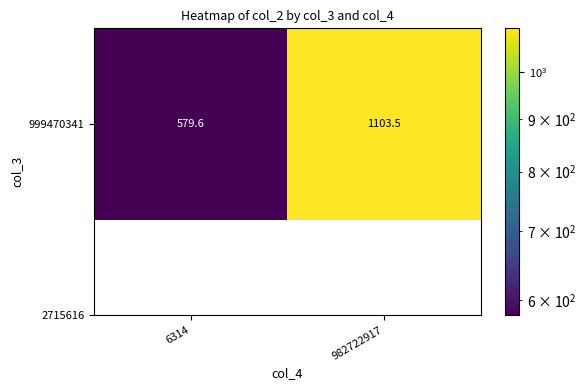

Between 6314 and 982722917, which is larger?

982722917